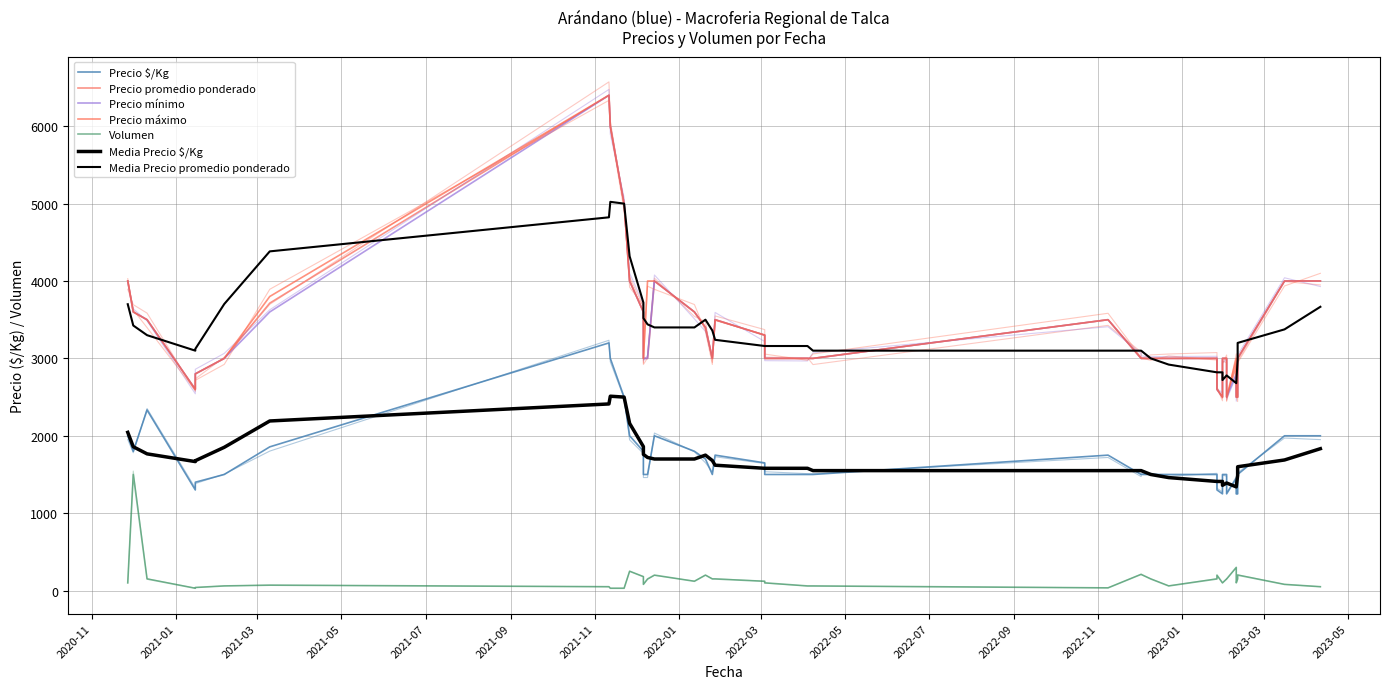

Rank the series at 5 from lowest to highest value.

Volumen, Precio $/Kg, Precio promedio ponderado, Precio mínimo, Precio máximo